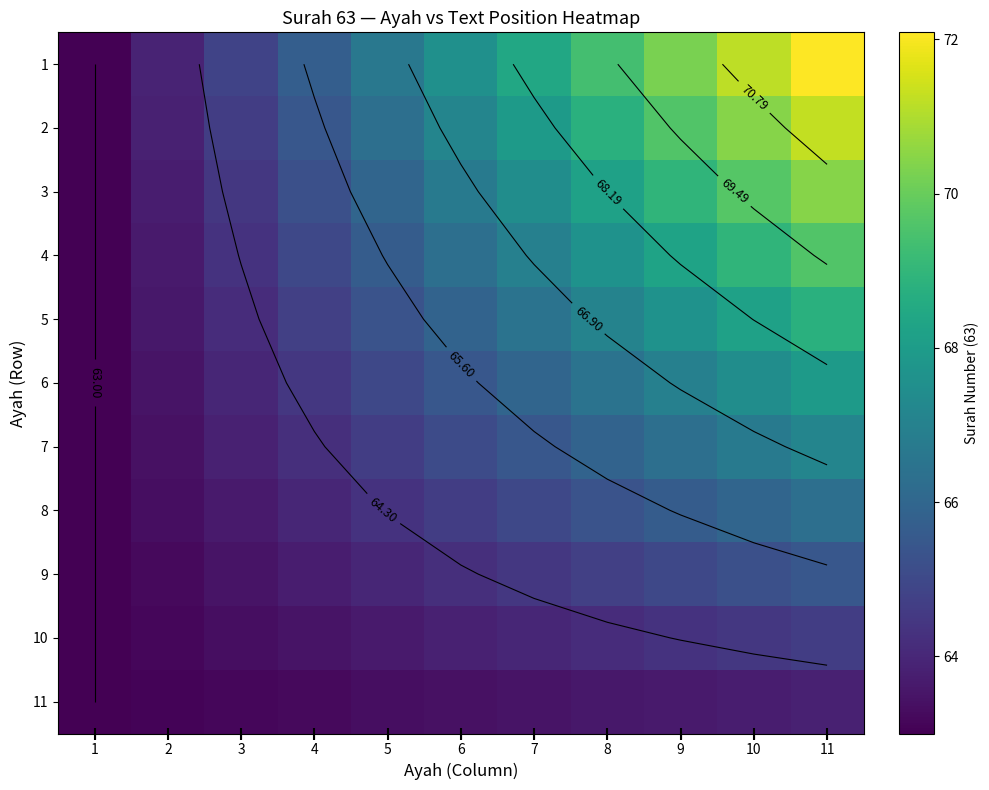

List the labels in order of 10 value, largest first.

11, 10, 9, 8, 7, 6, 5, 4, 3, 2, 1